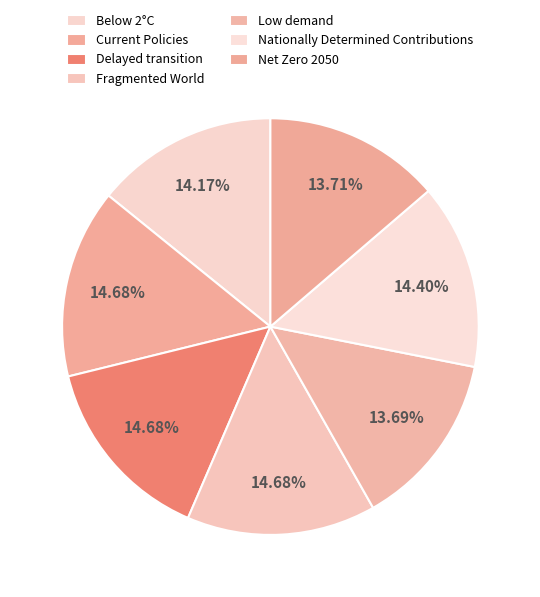

To the nearest percent, what is the average slice percentage?

14%